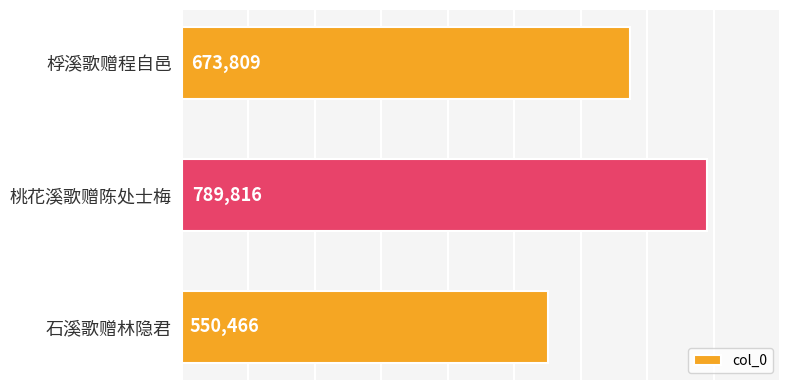

How many values are between 550466 and 789816?

3